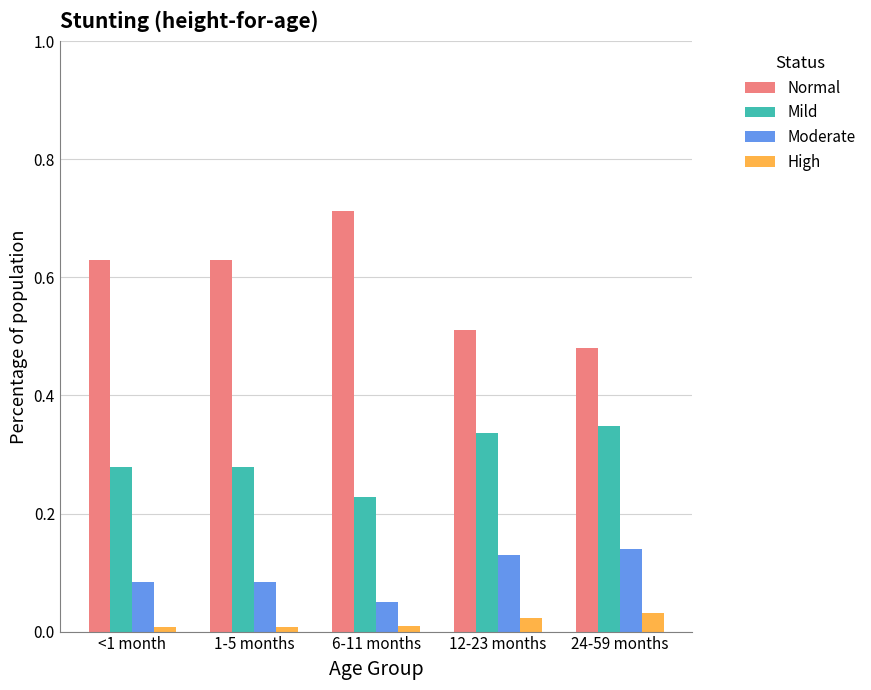

Does the chart contain any negative values?

No